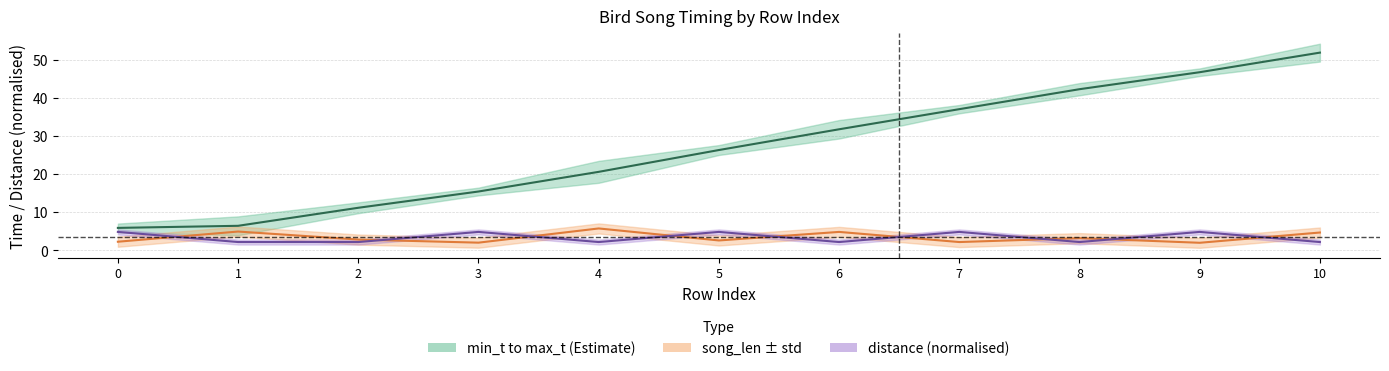

Which series has the widest spread of values?

min_t